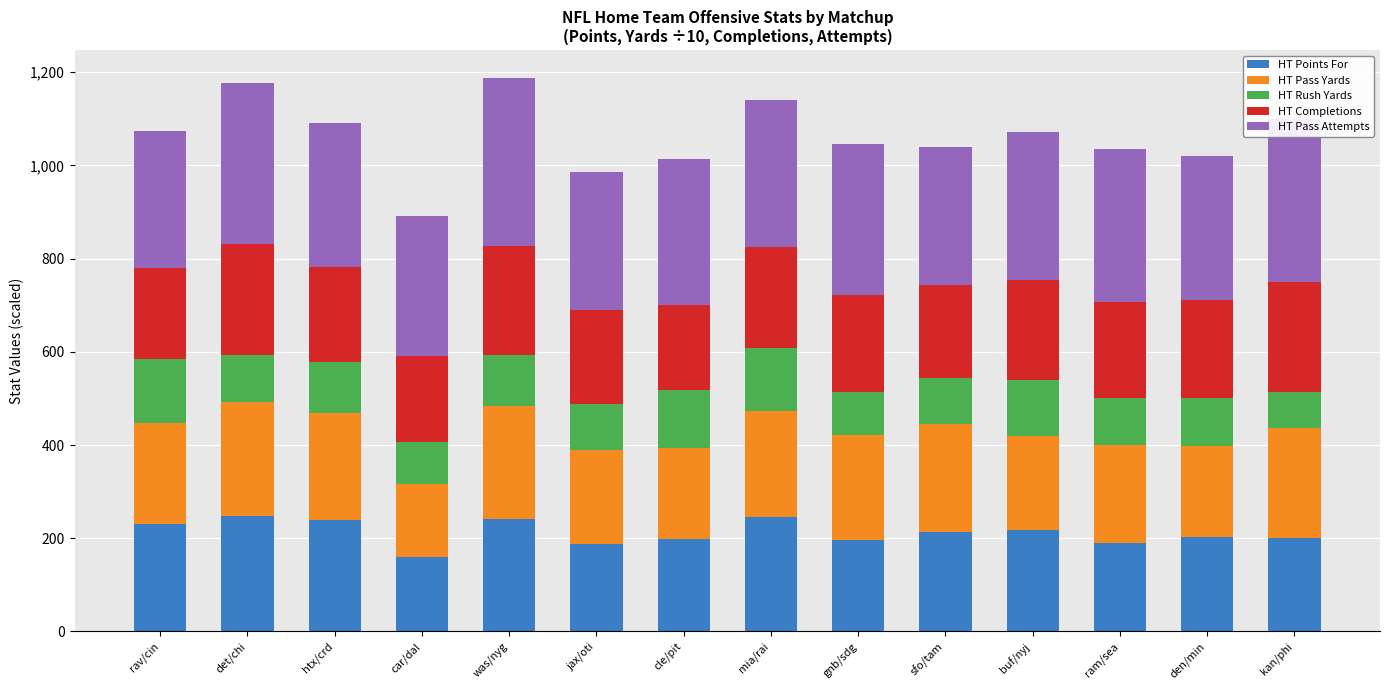

What is the approximate value of HT Points For at det/chi?

248.0